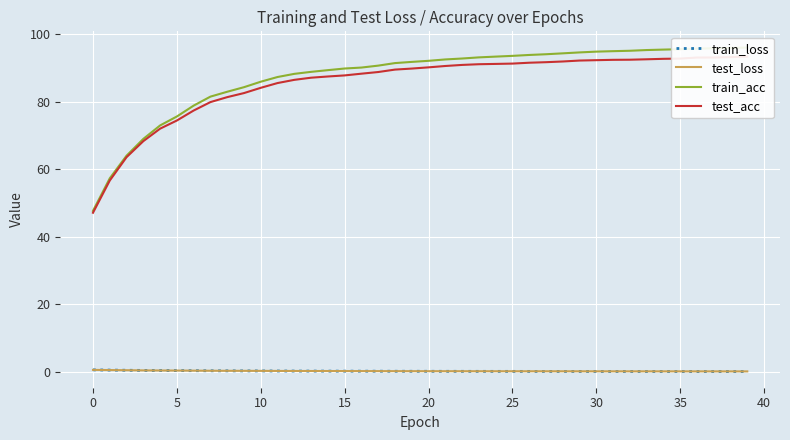

Count the train_loss values in the range 0 to 1.

40